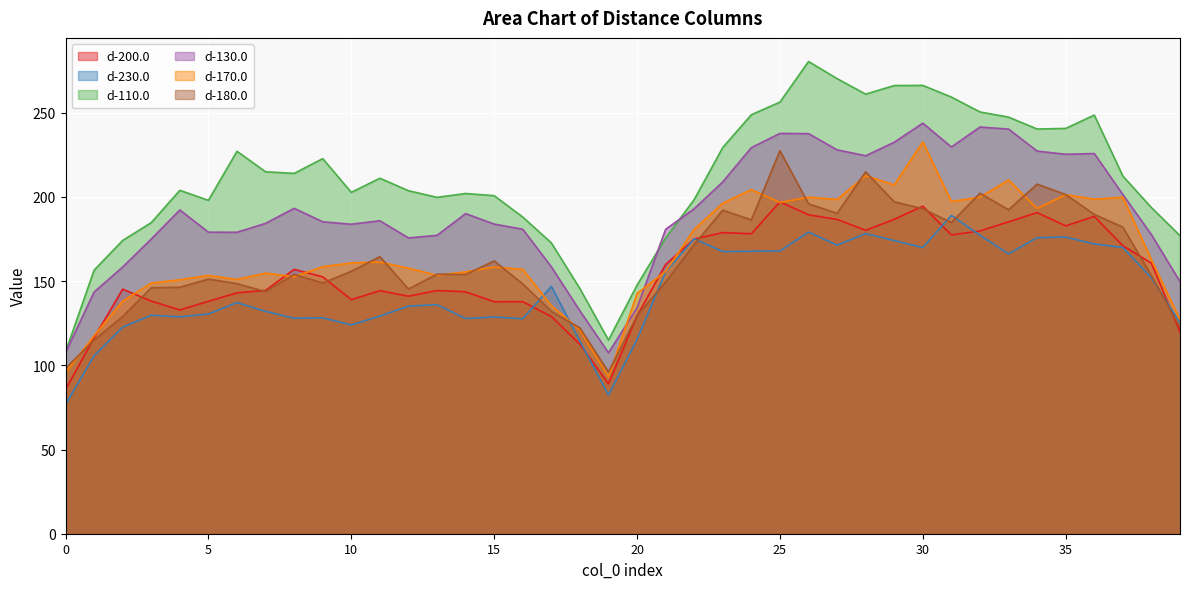

Does the chart display data point markers on the line(s)?

No